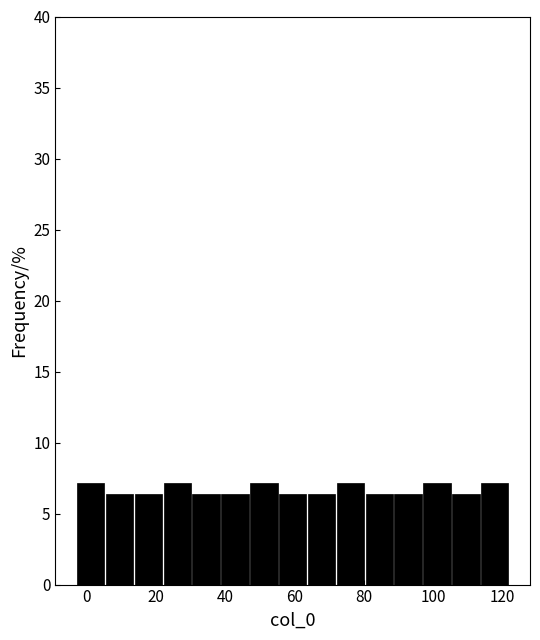

Reading left to right, list every bar in this chart as the range it spans on the x-axis followed by its height. Neither the bar edges nor the heights are printed on the chart, so give them approximately, as read against the axes.

-2 to 6: 7.0
6 to 14: 6.5
14 to 22: 6.5
22 to 30: 7.0
30 to 38: 6.5
38 to 48: 6.5
48 to 56: 7.0
56 to 64: 6.5
64 to 72: 6.5
72 to 80: 7.0
80 to 88: 6.5
88 to 98: 6.5
98 to 106: 7.0
106 to 114: 6.5
114 to 122: 7.0